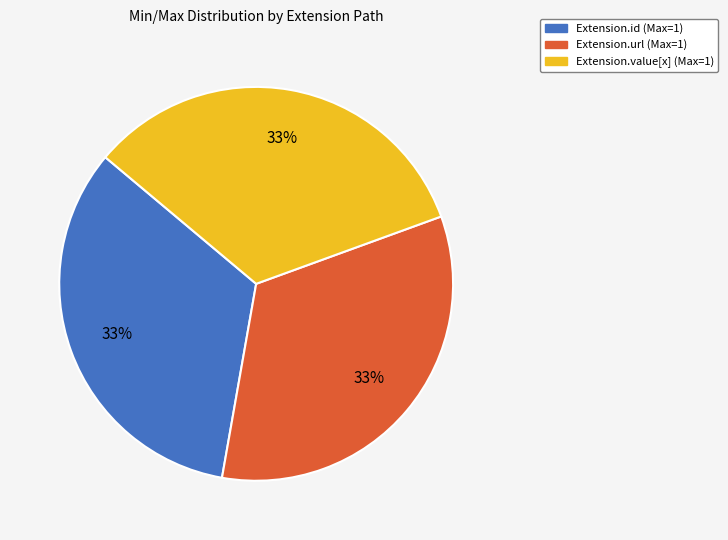

To the nearest percent, what is the average slice percentage?

33%